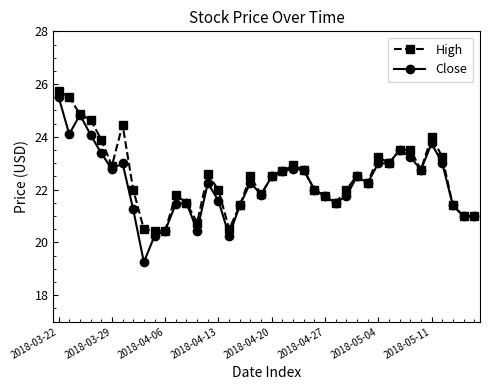

What is the value of the High point at the 13th from the left?

21.5